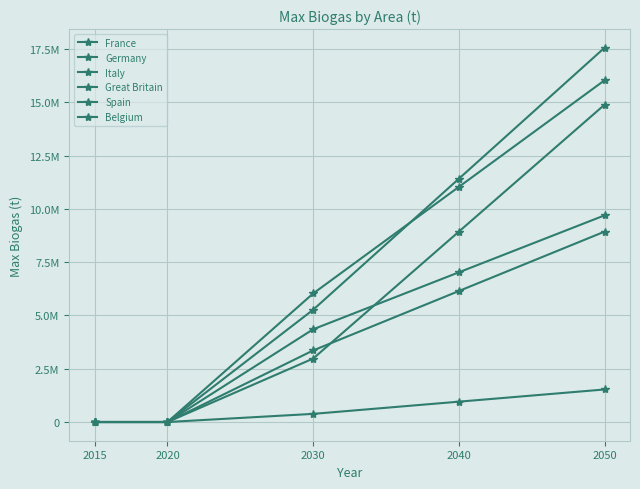

What is the sum of all Spain values?

26793893.1